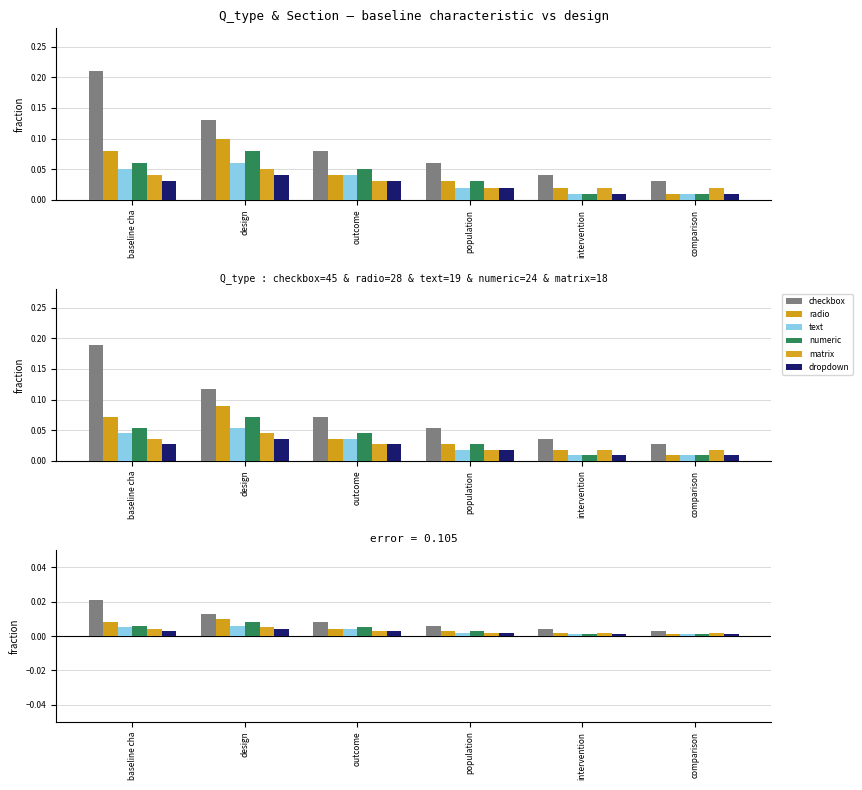

At how many categories does at least one series exceed 0?

6